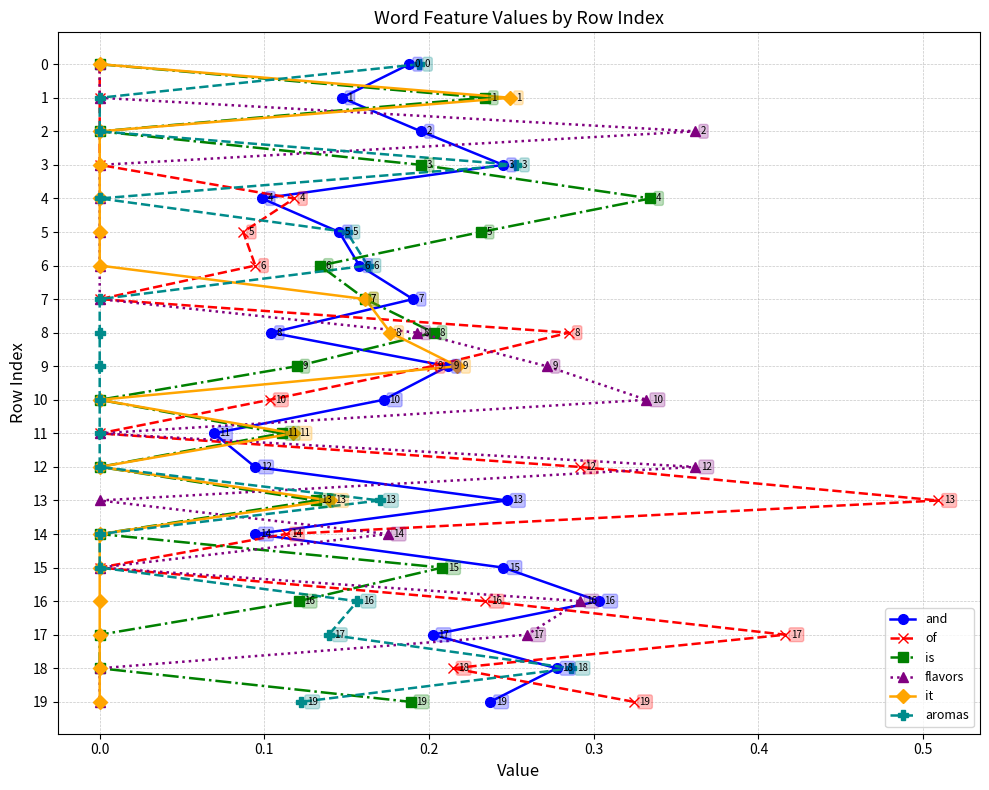

How many series are shown in this chart?

6